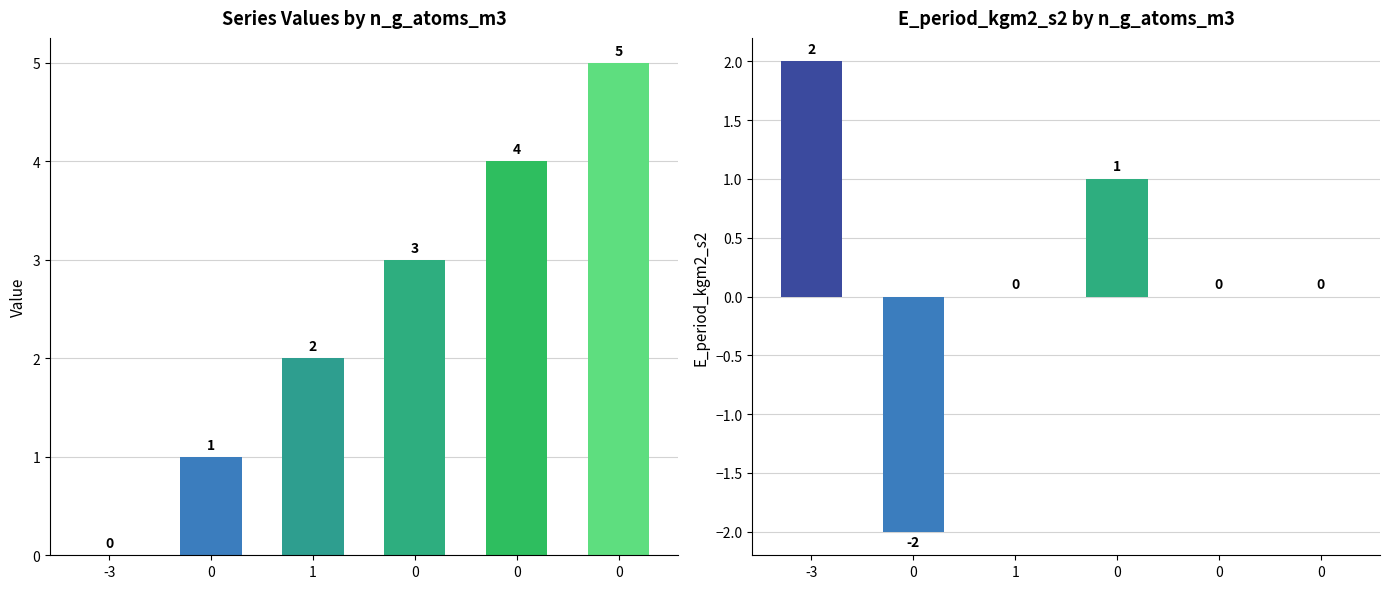

What is the sum of all E_period_kgm2_s2 values?

1